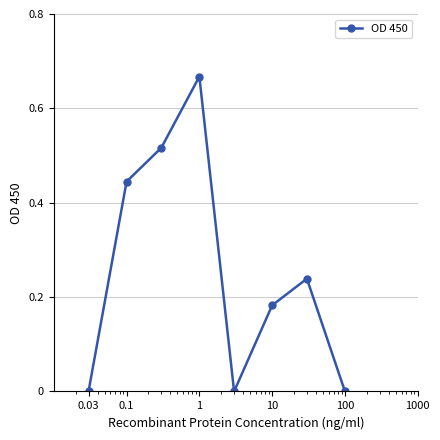

How many interior local peaks (higher than both neighbors) does the data have?

2